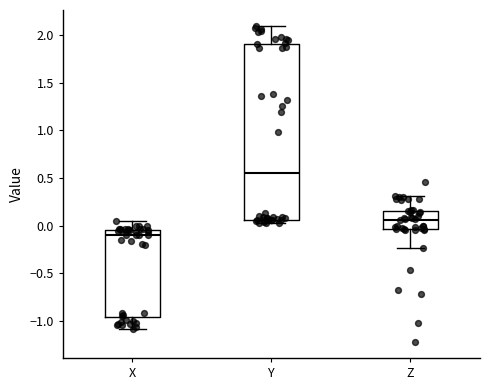

Where does the median line of the box for Y sit on the y-axis? The values are not printed on the chart, so give them approximately, as read against the axis.

0.55